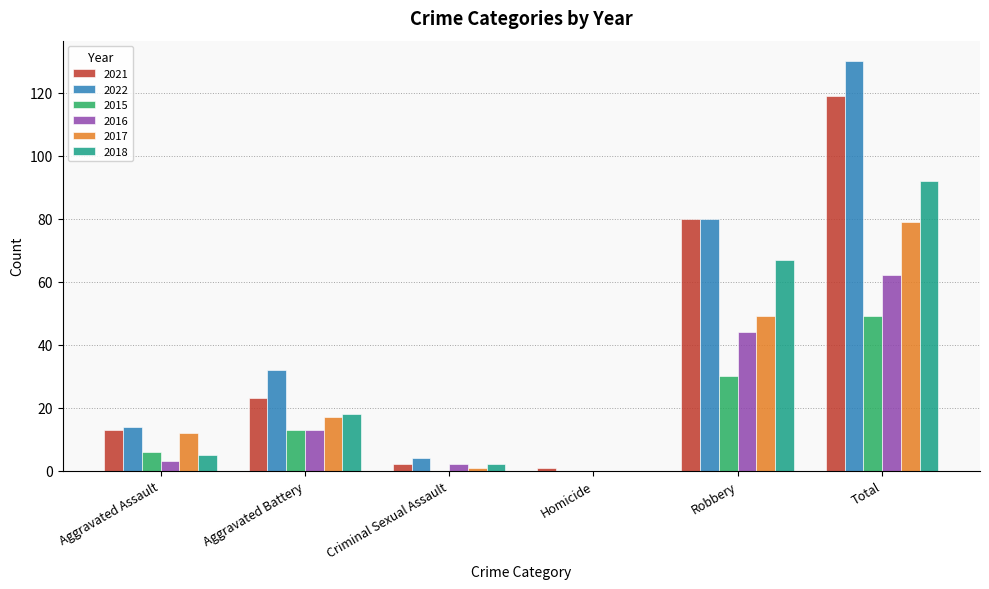

What is the maximum value shown in the chart?

130